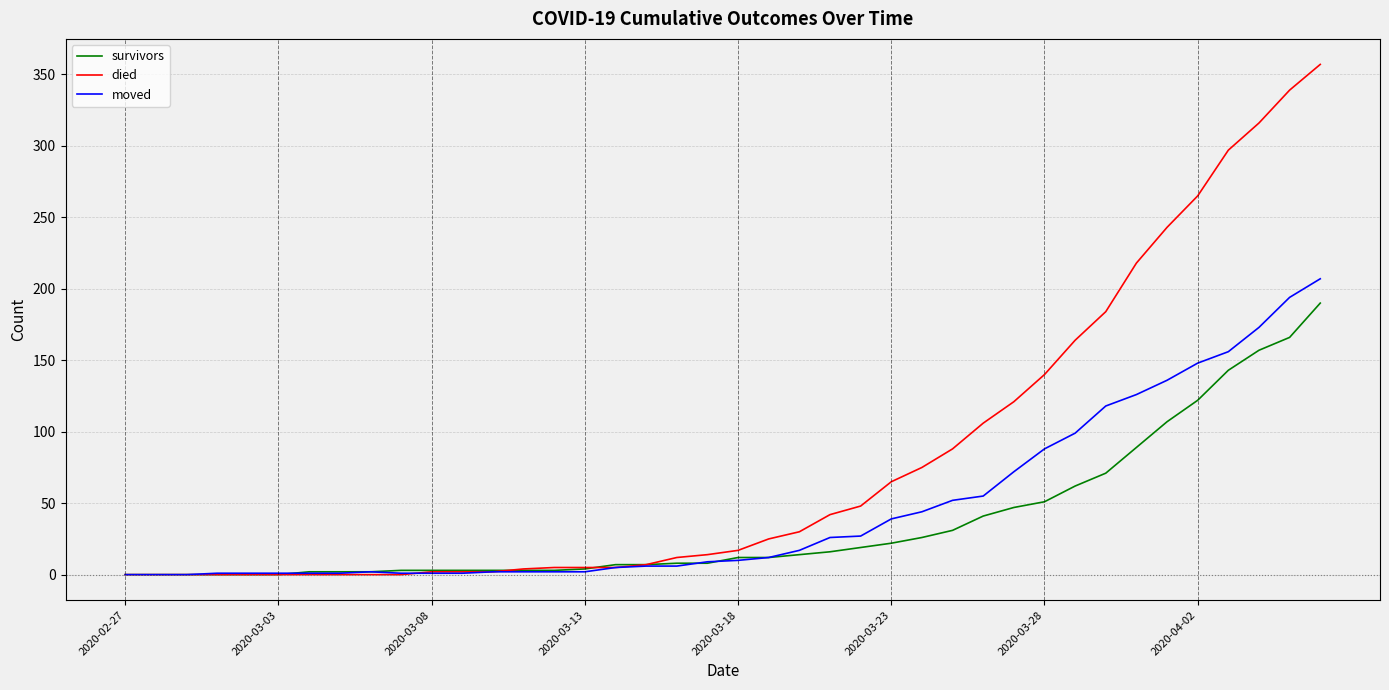

What is the maximum value shown in the chart?

357